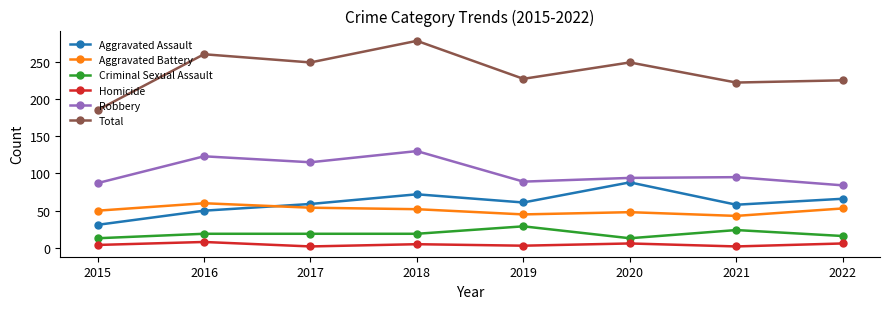

What is the difference between the second highest and second lowest values in the Total series?

38